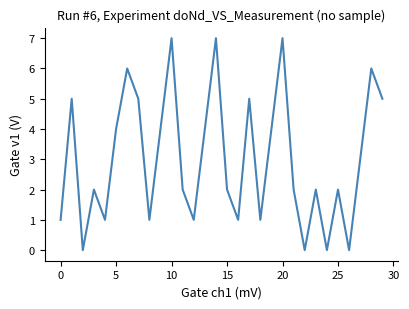

What is the difference between the maximum and minimum values?

7